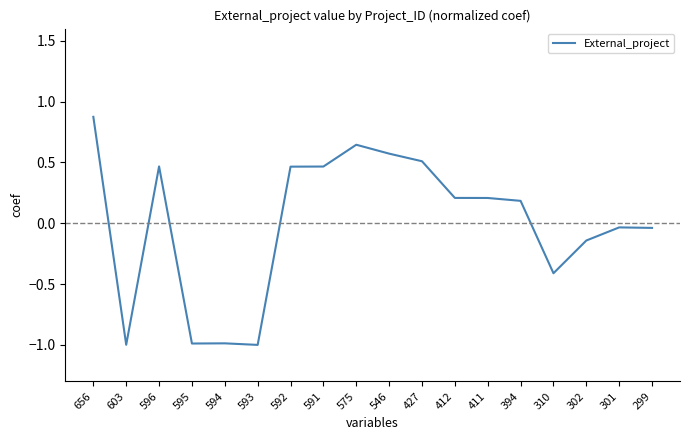

What is the maximum value shown in the chart?

0.9